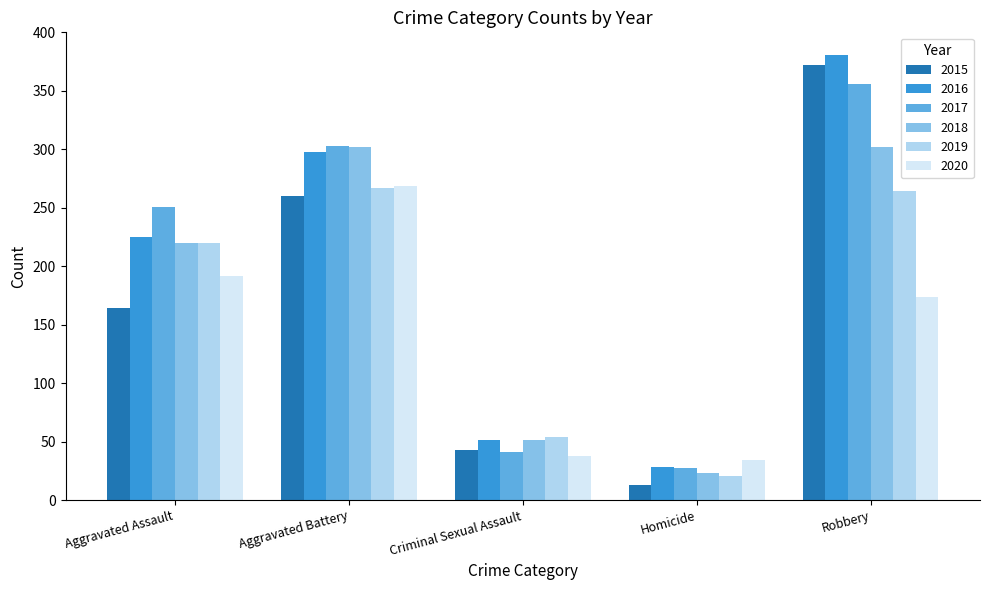

How many categories are shown in the chart?

5